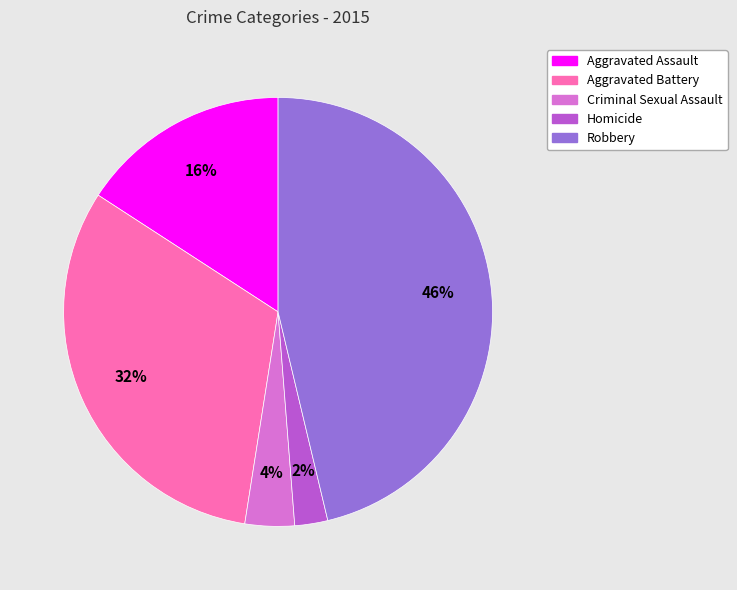

Combined, do Homicide and Aggravated Battery account for over 50%?

No